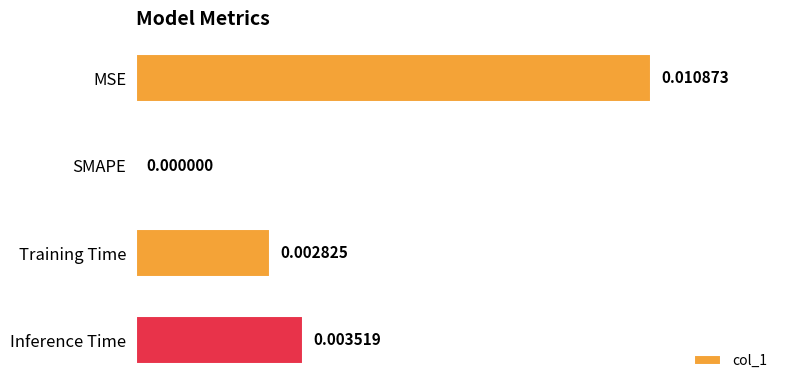

Which category has the highest value across all series?

MSE